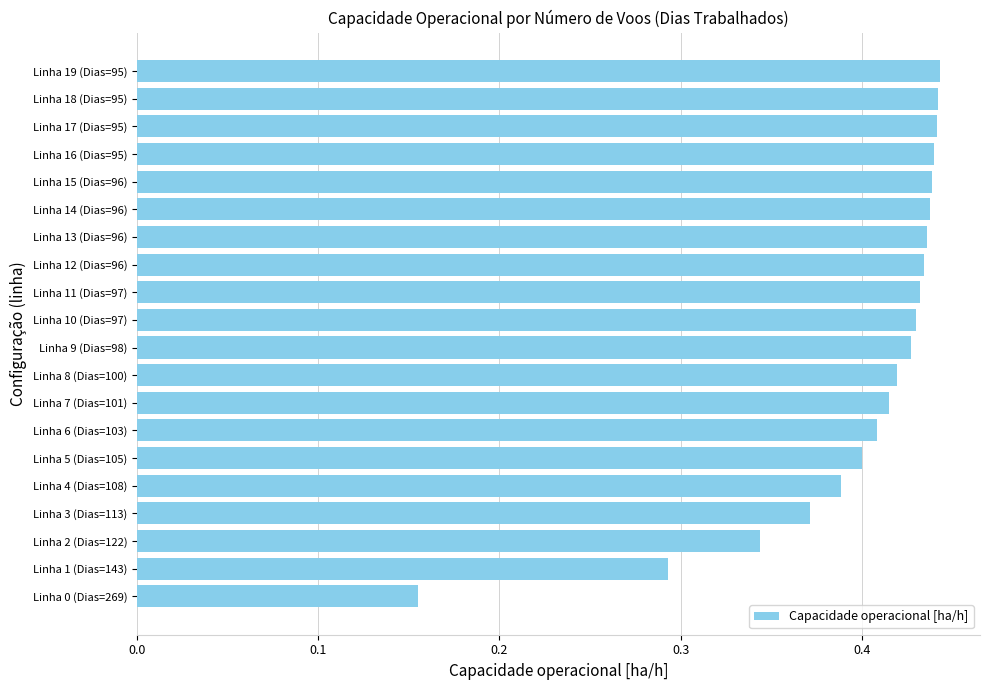

Is it true that the value at Linha 16 (Dias=95) is 0.4?

True